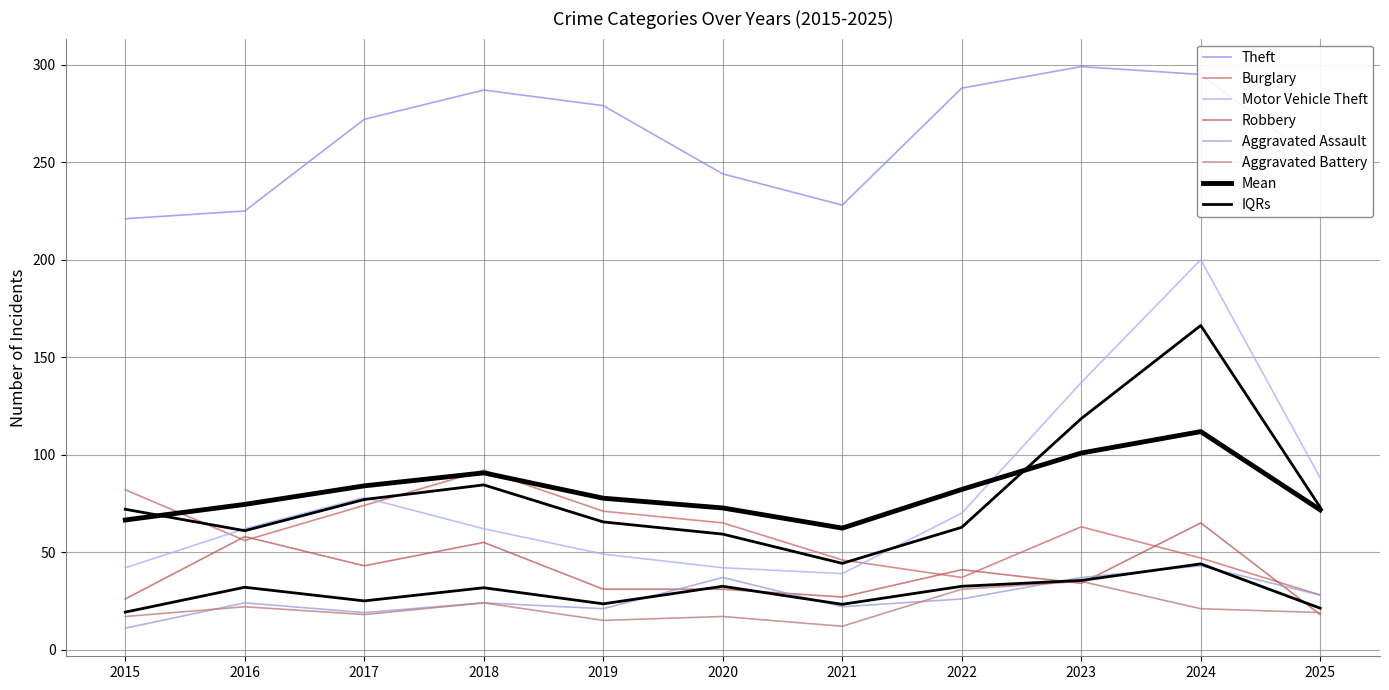

What is the average value of the Burglary series?

60